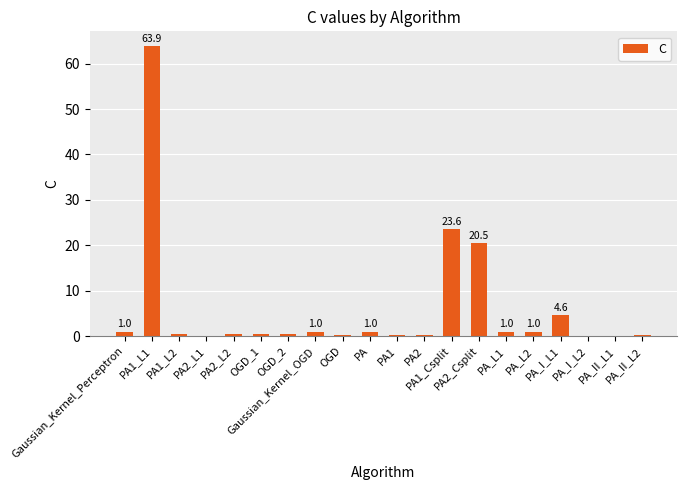

What is the maximum value shown in the chart?

63.9